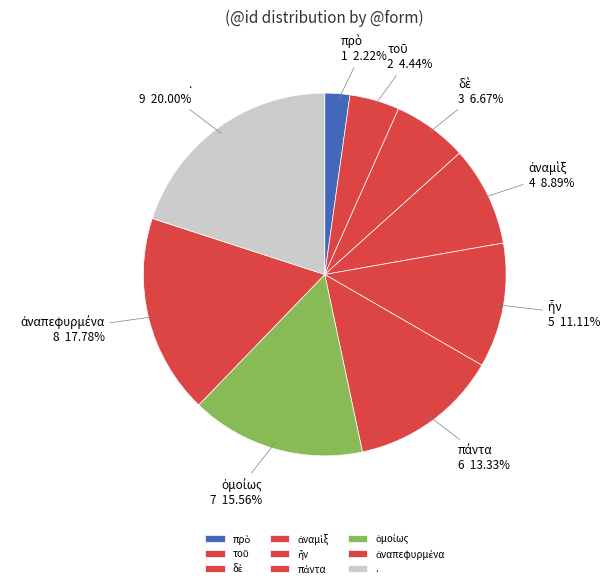

What is the largest slice in the pie chart?

.